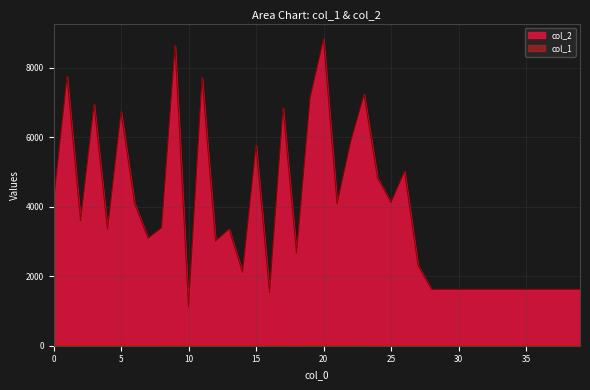

List the series in order of their overall mean, highest first.

col_2, col_1